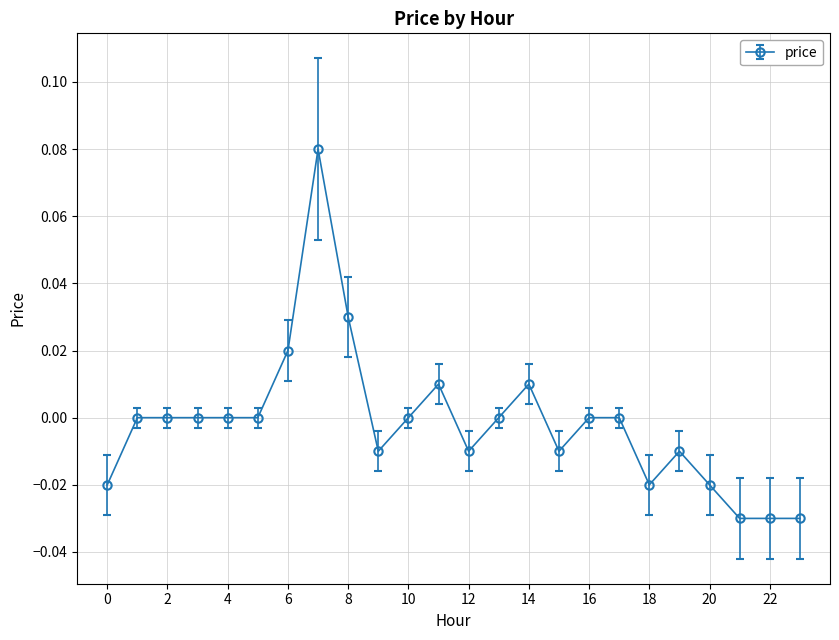

True or false: there are more than 2 points higher than both neighbors.

True